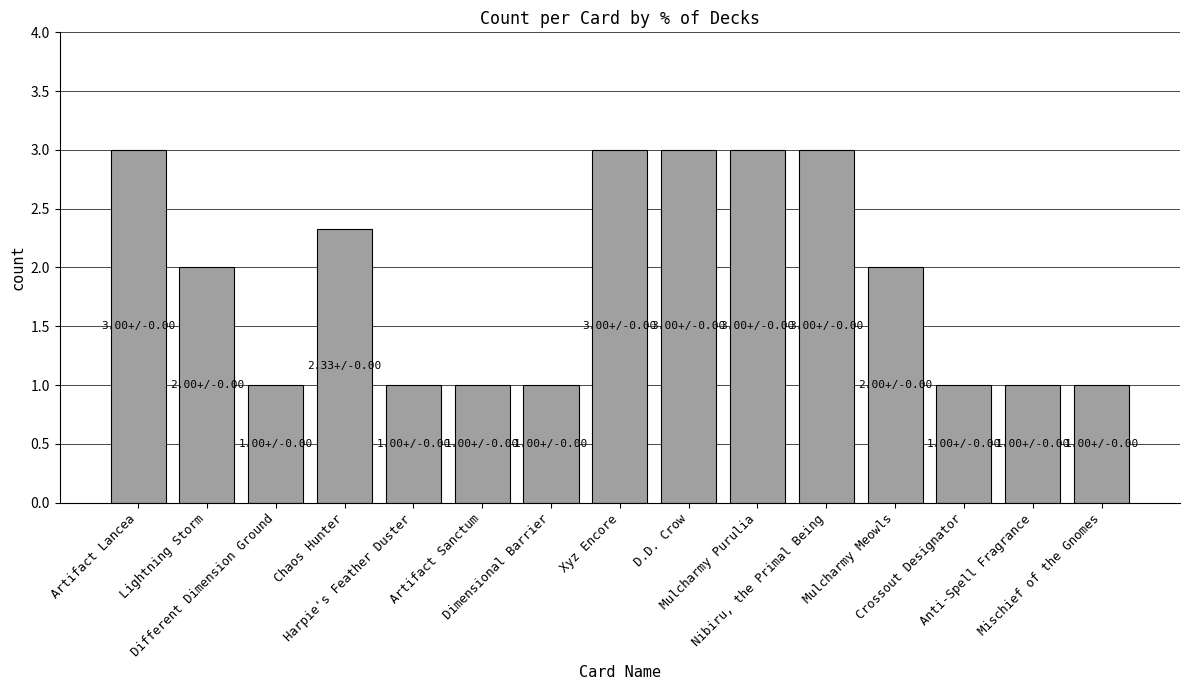

Count the number of data series in this chart.

1